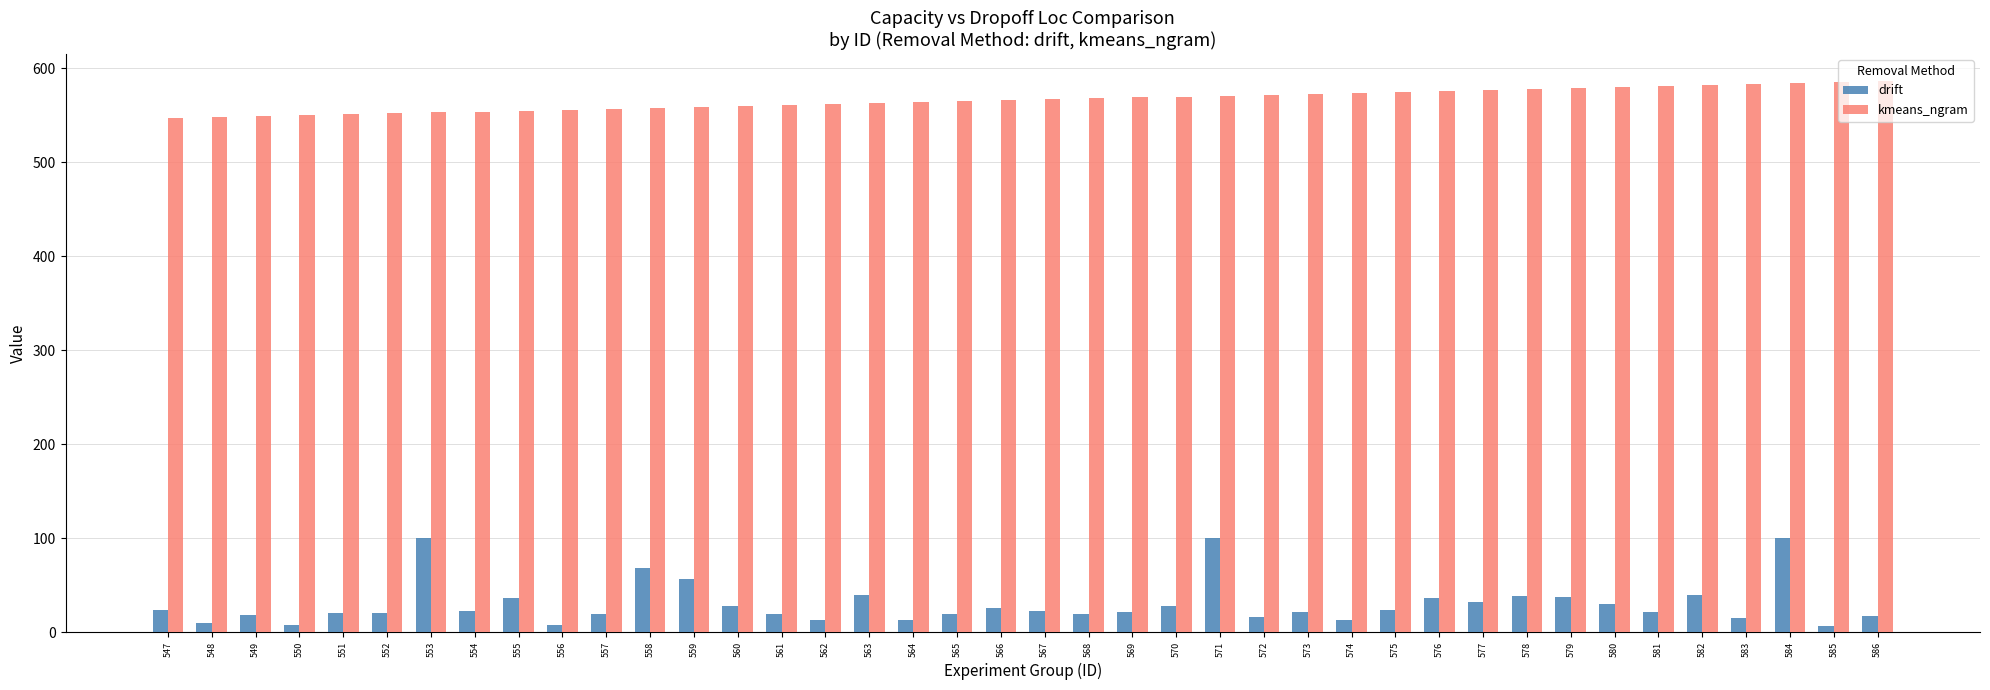

What are all the series names shown in the legend?

drift, kmeans_ngram